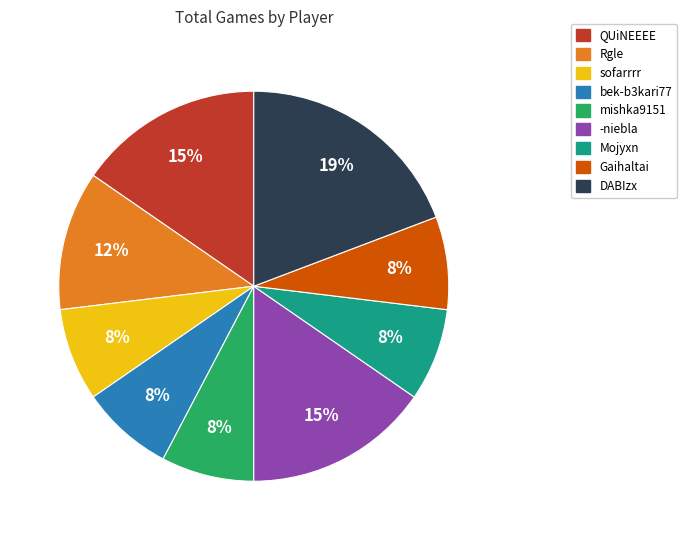

Is sofarrrr the majority of the pie?

No